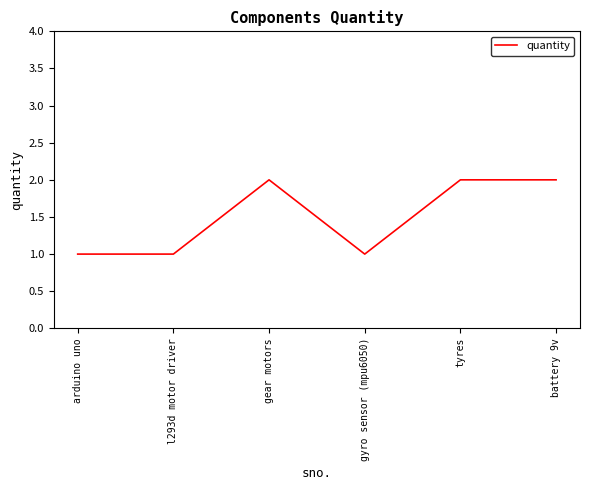

Where is the first local maximum?

gear motors